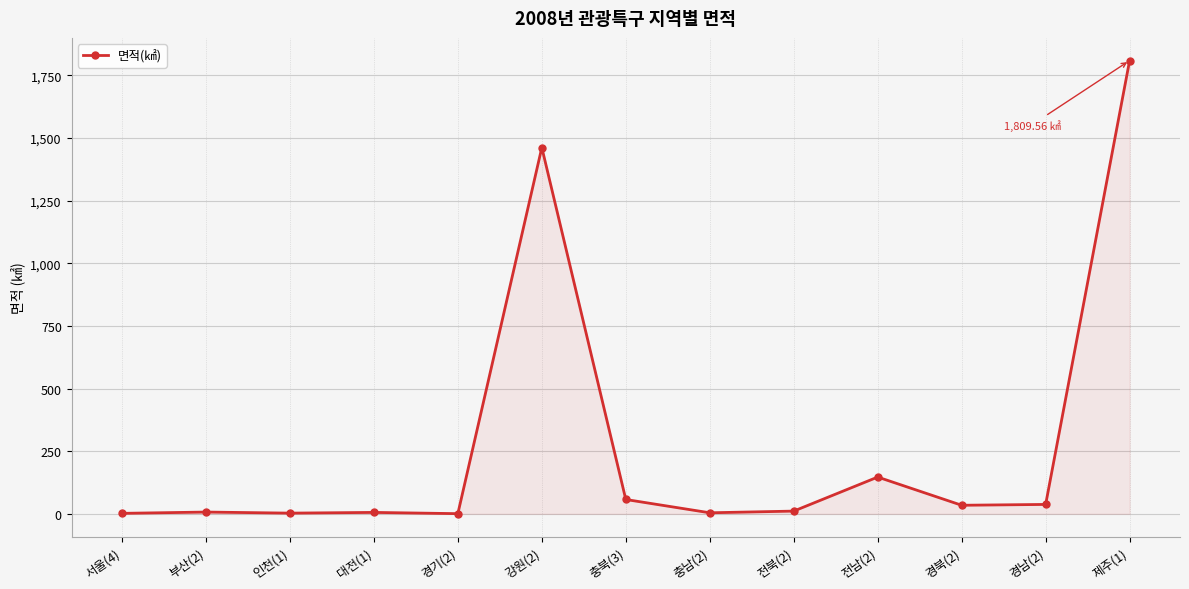

What is the difference between the second highest and minimum values?

1461.5